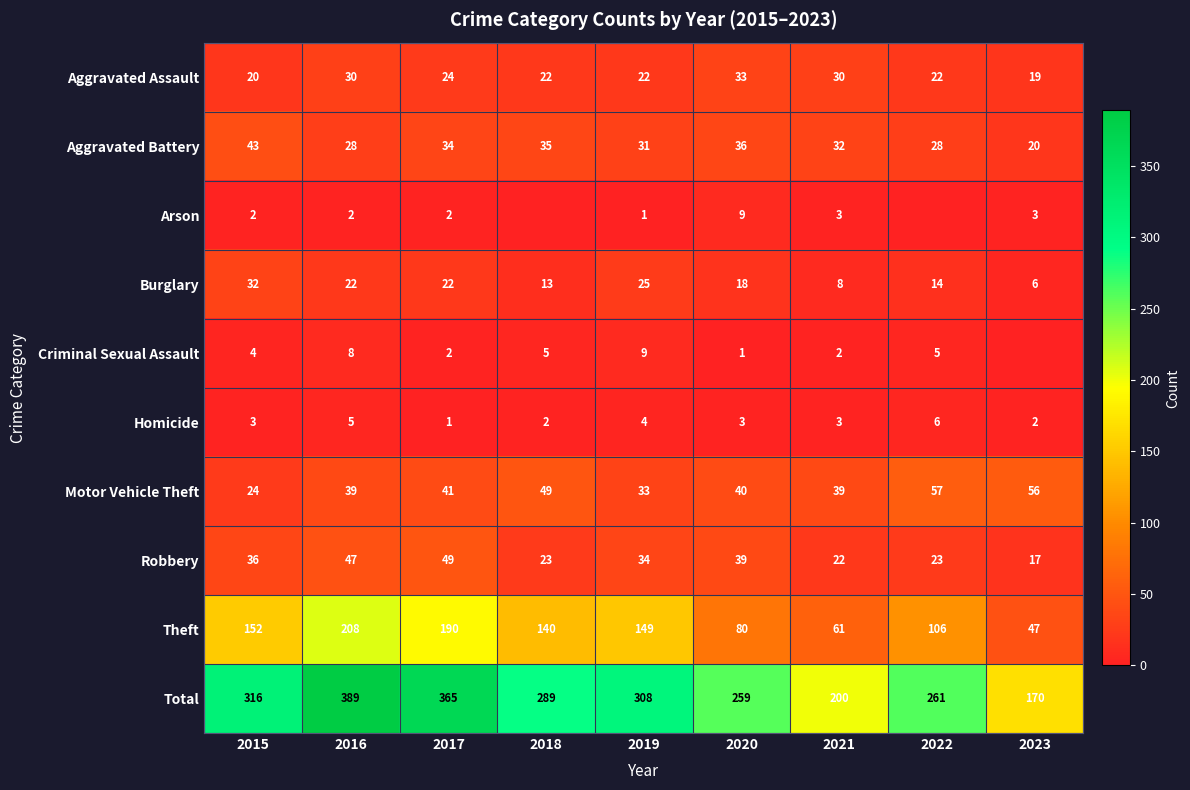

Between 2019 and 2020, which series saw the biggest shift?

Theft